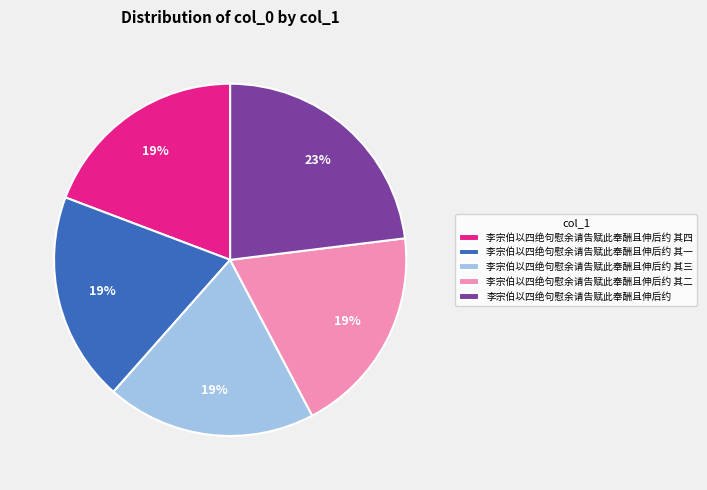

Is there any slice that represents more than half of the pie?

No